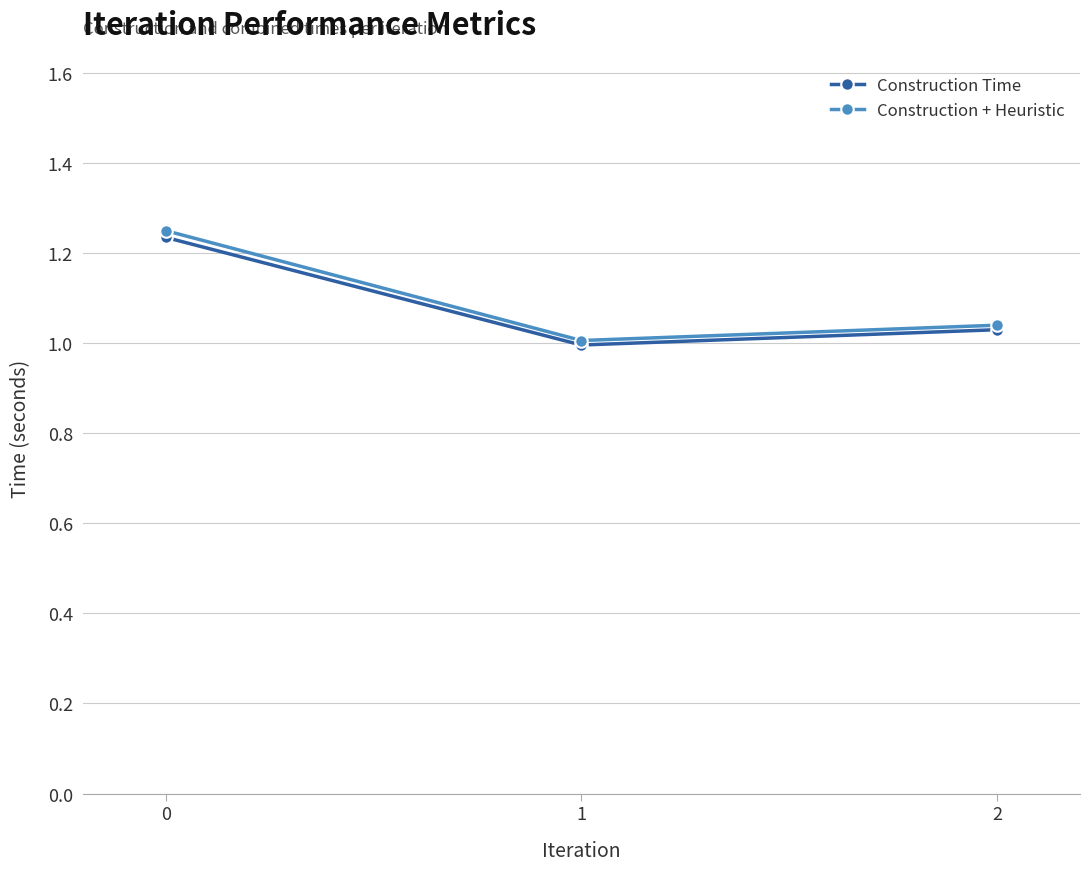

What is the sum of all Construction Time values?

3.3